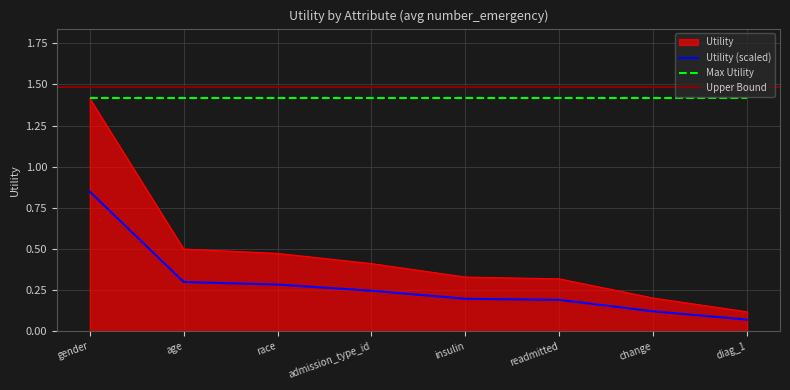

Rank the categories by value from highest to lowest.

gender, age, race, admission_type_id, insulin, readmitted, change, diag_1